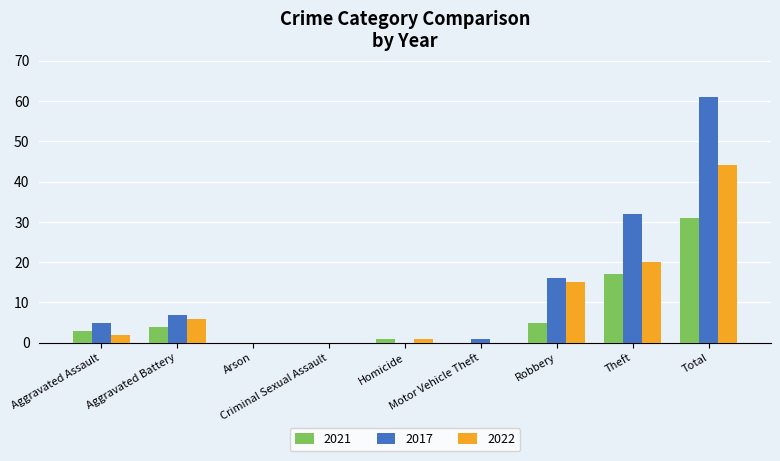

What is the sum of the 2022 values at Aggravated Assault and Aggravated Battery?

8